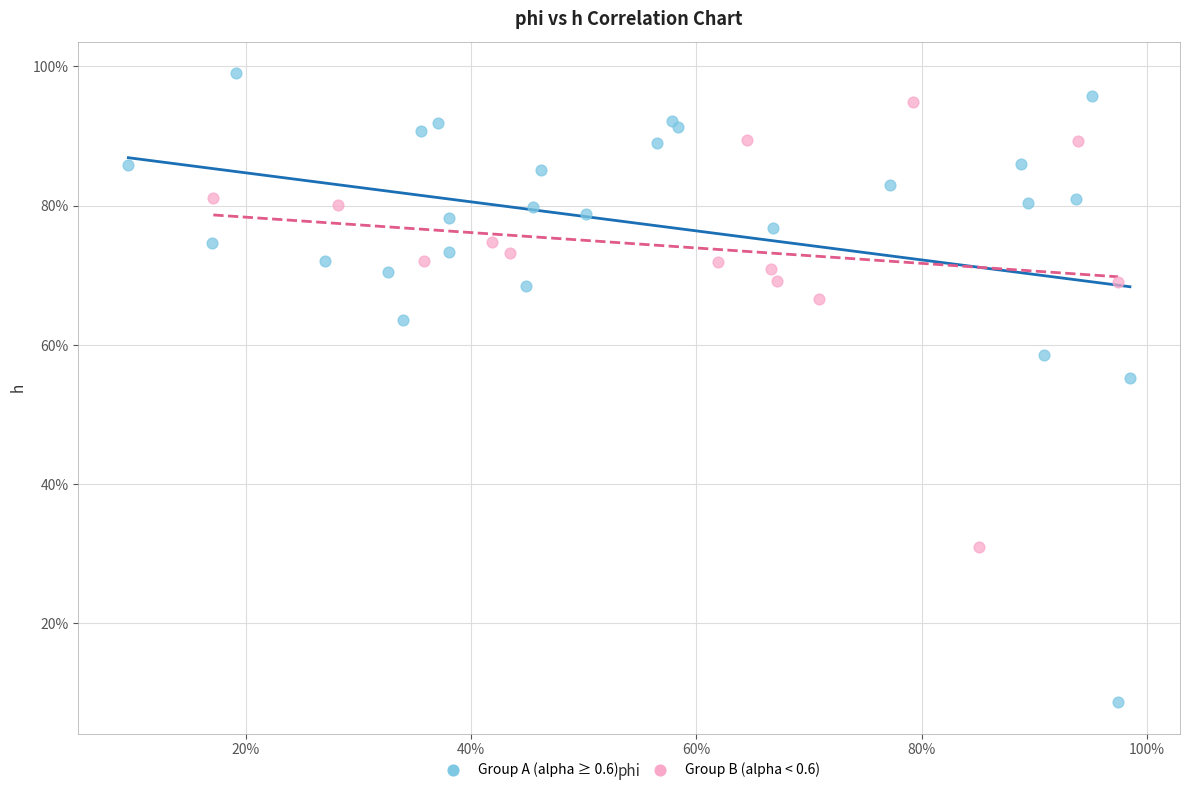

Which series contains the highest Y value?

Group A (alpha ≥ 0.6)